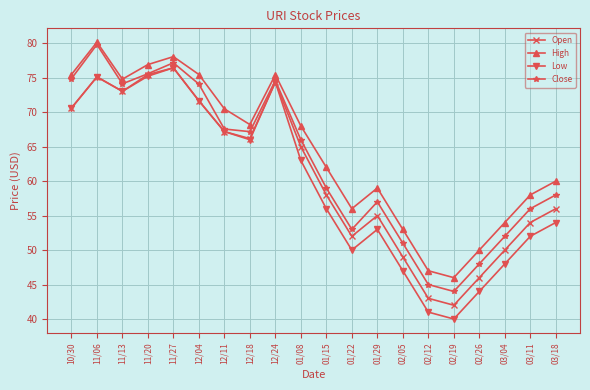

Rank the series by their average value, from highest to lowest.

High, Close, Open, Low